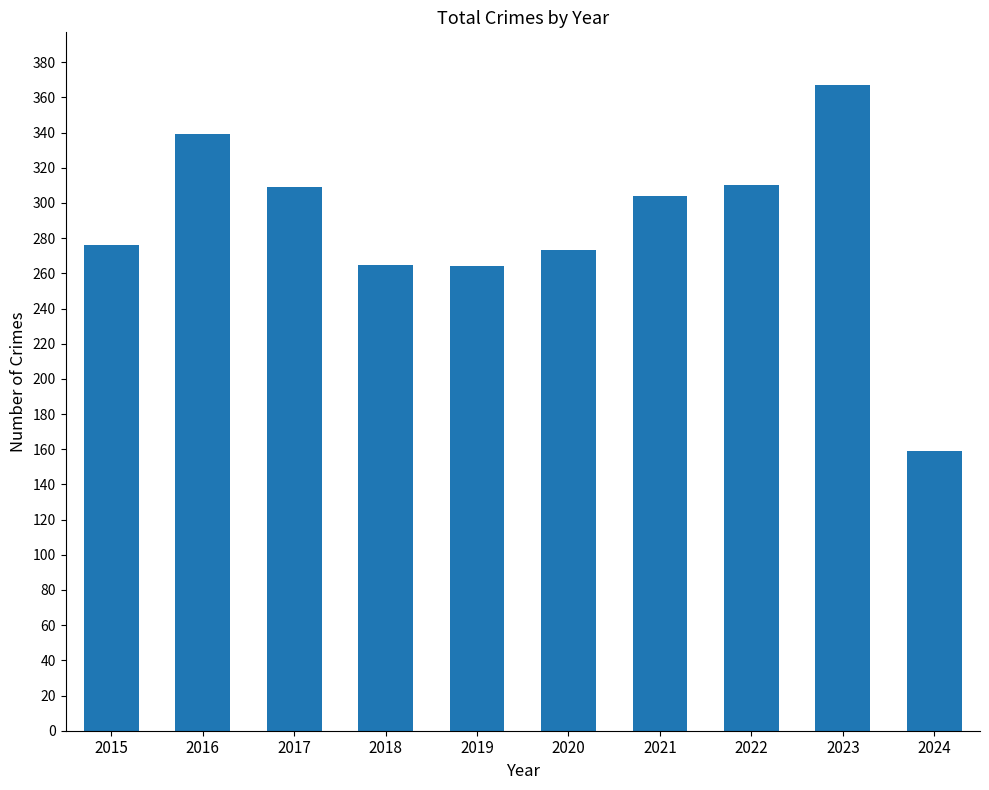

Which has a higher value, 2020 or 2019?

2020